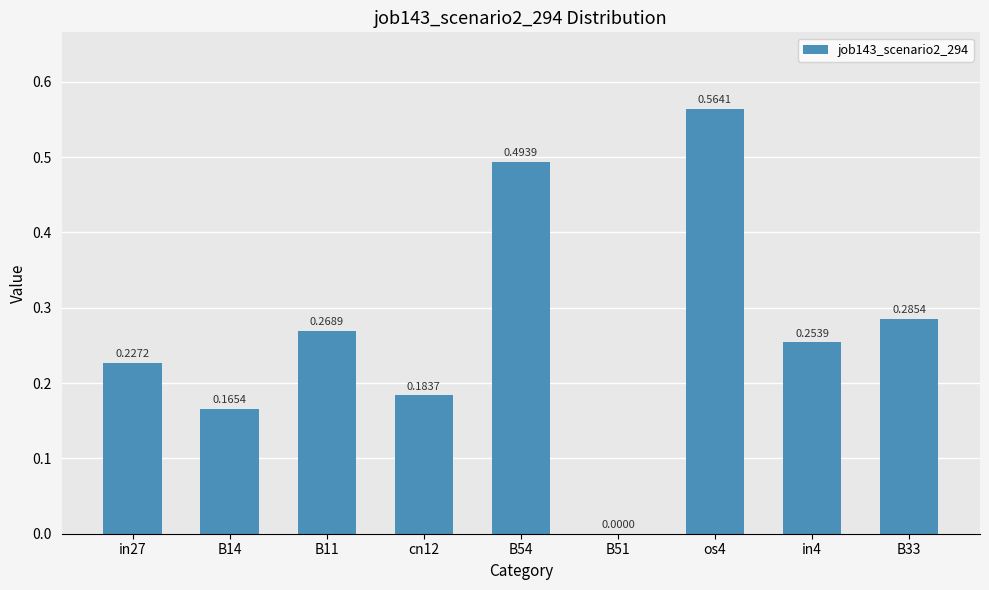

At which label is the value closest to 0?

B51